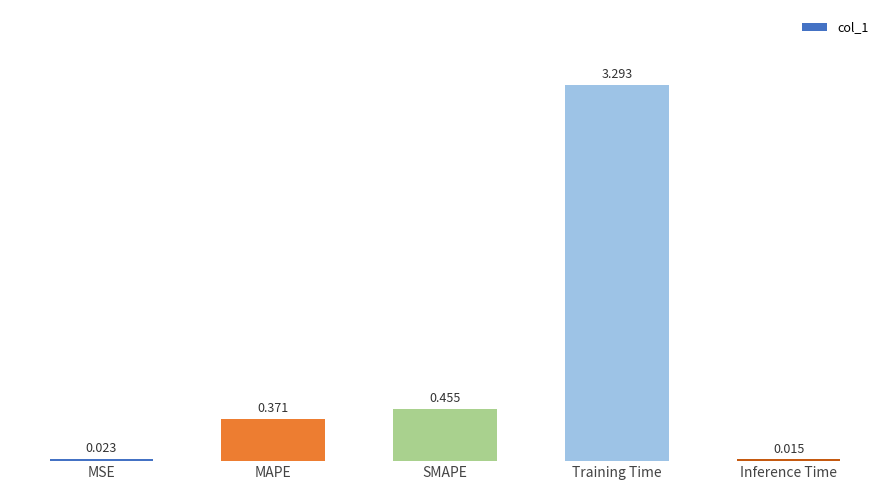

Between Training Time and MAPE, which is larger?

Training Time